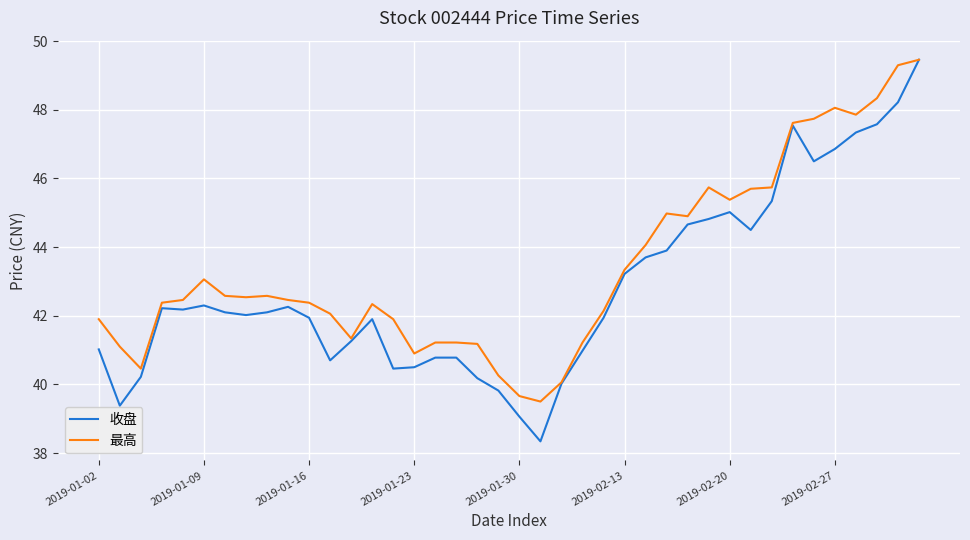

What are all the series names shown in the legend?

收盘, 最高